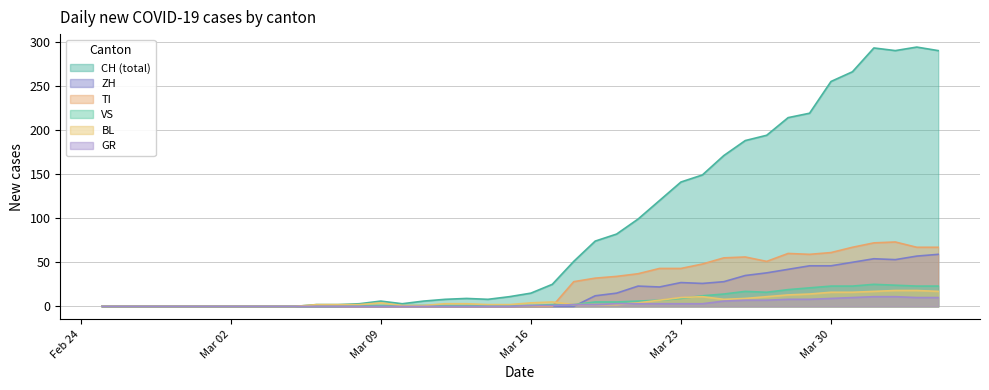

True or false: CH has more than 0 points higher than both neighbors.

True